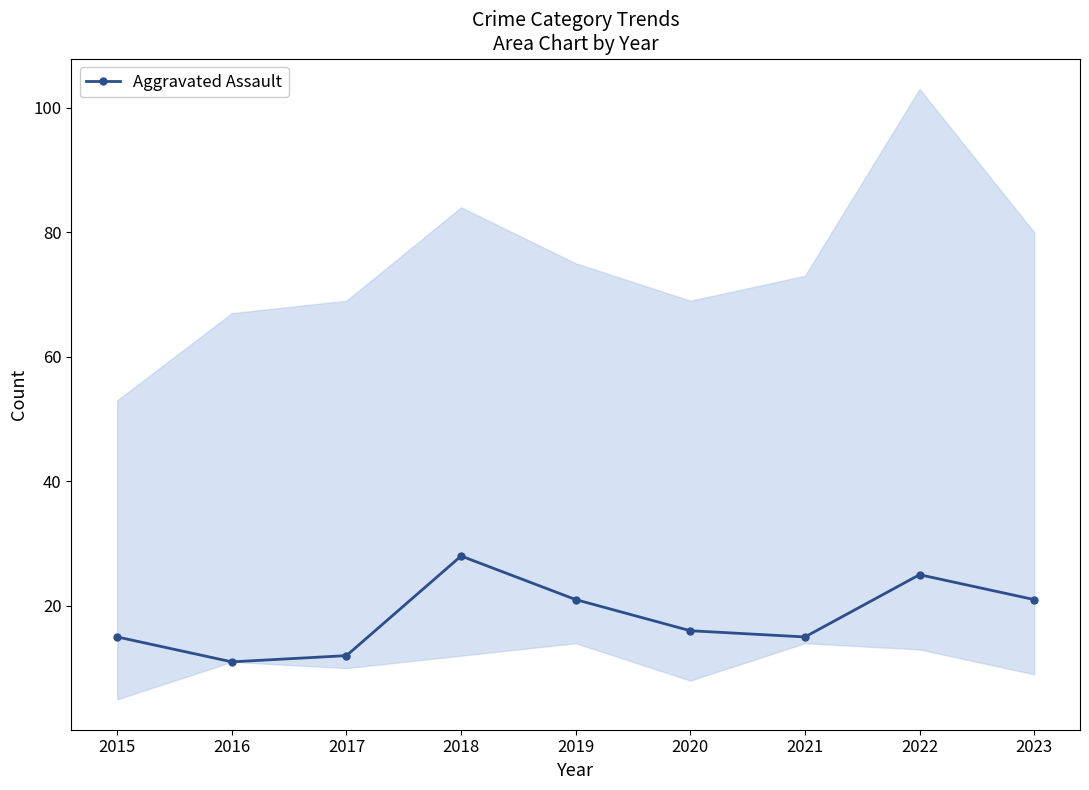

Reading left to right, transcribe all the data shown in this chart.

15	11	12	28	21	16	15	25	21